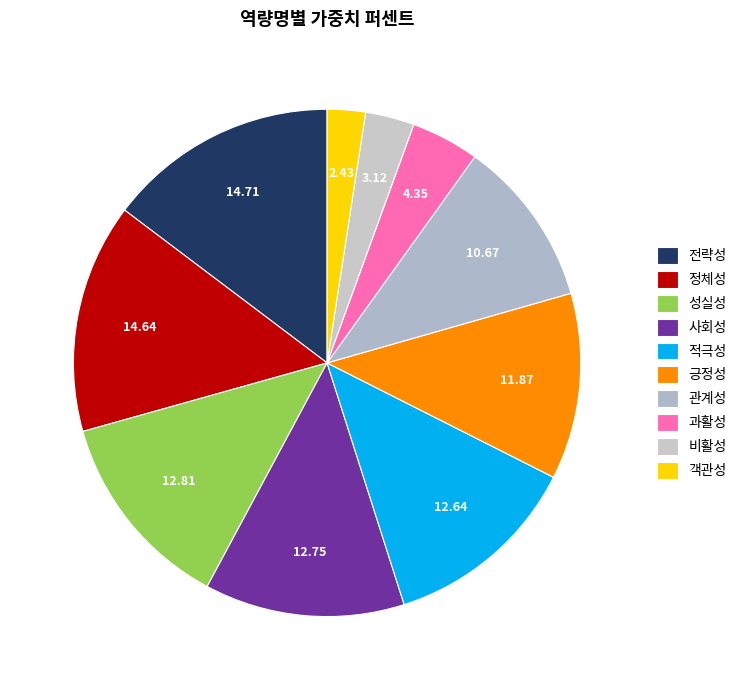

Rank the categories by value from highest to lowest.

전략성, 정체성, 성실성, 사회성, 적극성, 긍정성, 관계성, 과활성, 비활성, 객관성